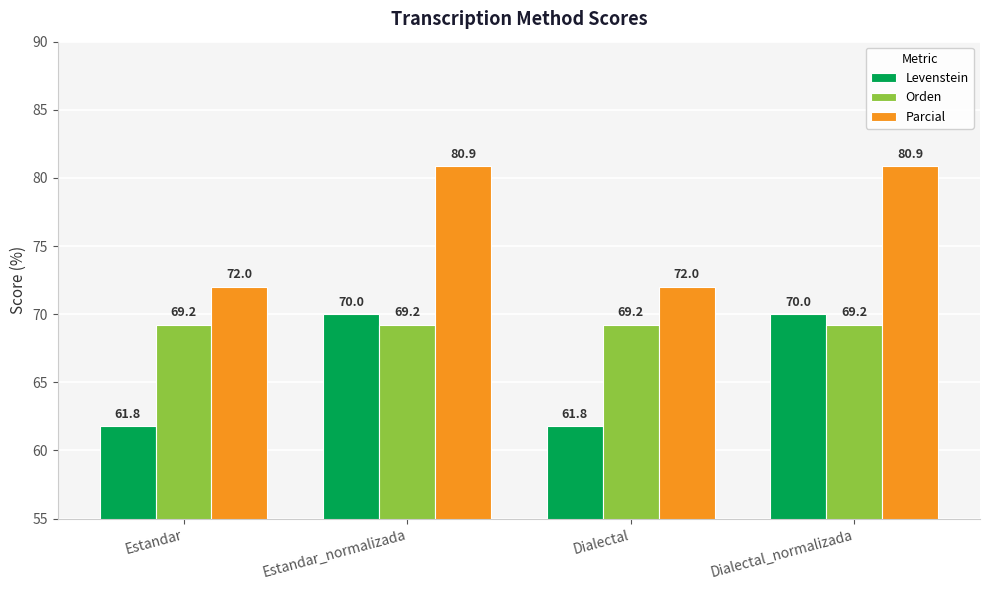

Does the chart contain stacked bars?

No